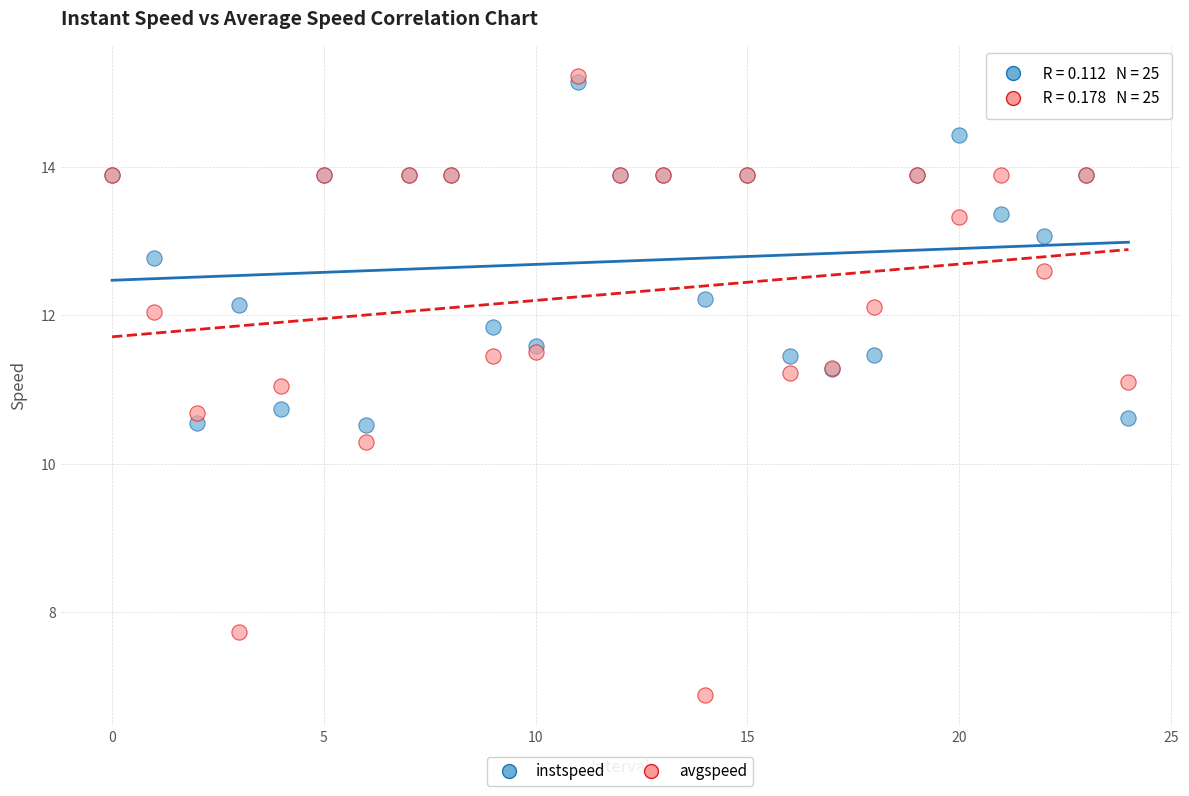

Which series reaches the maximum Y coordinate?

avgspeed